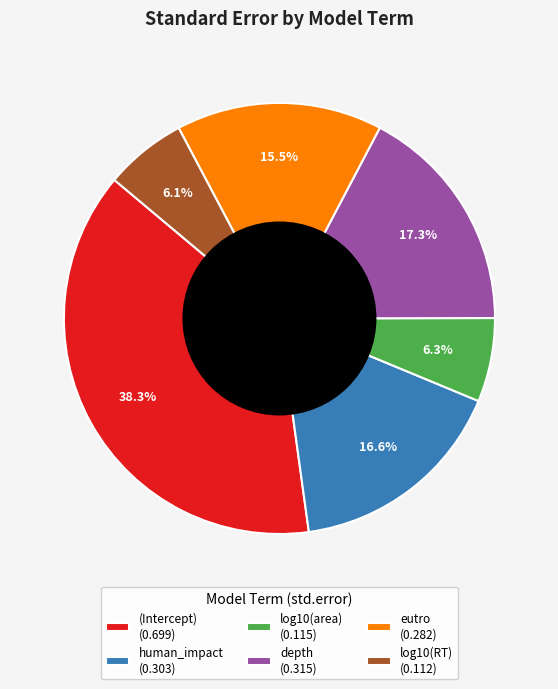

Is it true that log10(RT) is 18% of the pie?

False